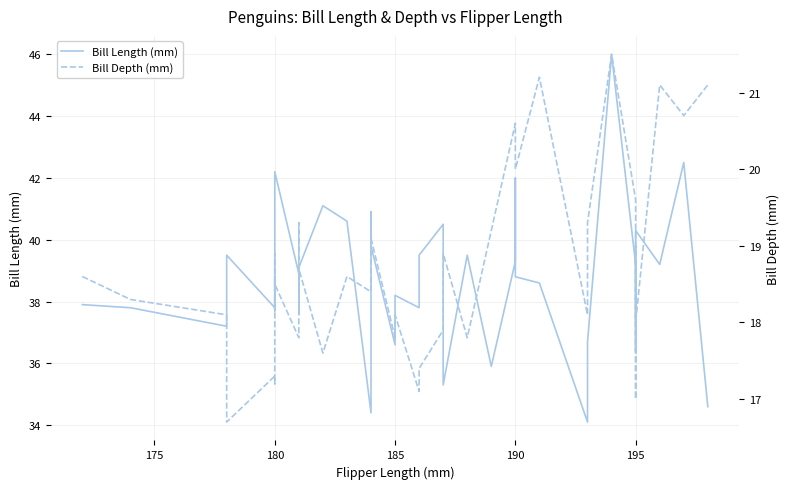

Reading right to left, transcribe all the data shown in this chart.

Bill Length (mm): 34.6	42.5	39.2	40.3	38.7	36.4	39.2	46.0	36.7	34.1	38.6	38.8	42.0	39.3	35.9	39.5	35.3	40.5	39.5	37.8	38.2	36.6	39.8	40.9	34.4	40.6	41.1	39.1	37.6	38.9	42.2	40.5	37.7	38.8	37.8	39.5	37.2	37.8	37.9
Bill Depth (mm): 21.1	20.7	21.1	18.0	19.0	17.0	19.6	21.5	19.3	18.1	21.2	20.0	20.2	20.6	19.2	17.8	18.9	17.9	17.4	17.1	18.1	17.8	19.1	18.9	18.4	18.6	17.6	18.7	19.3	17.8	18.5	18.9	18.7	17.2	17.3	16.7	18.1	18.3	18.6